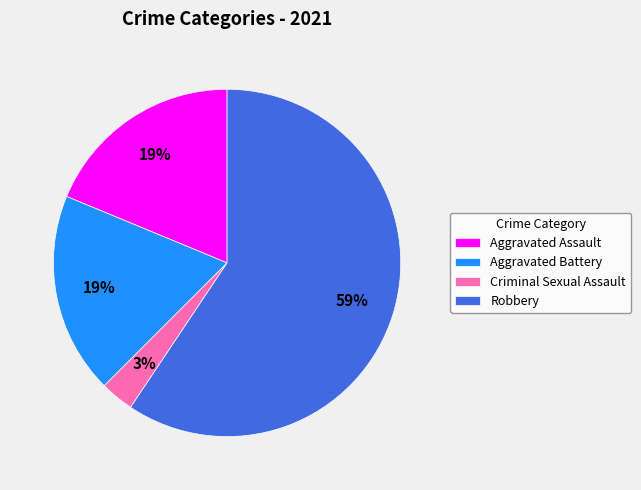

How many segments does this pie chart have?

4